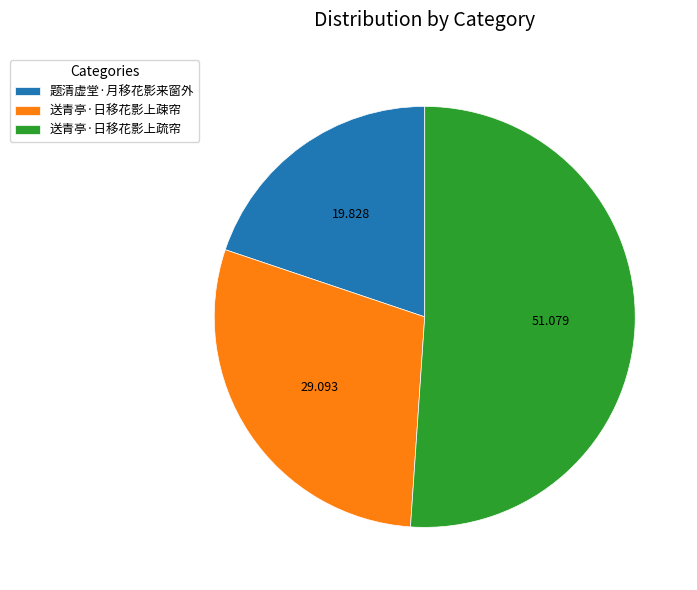

True or false: 送青亭·日移花影上疎帘 accounts for 29% of the total.

True